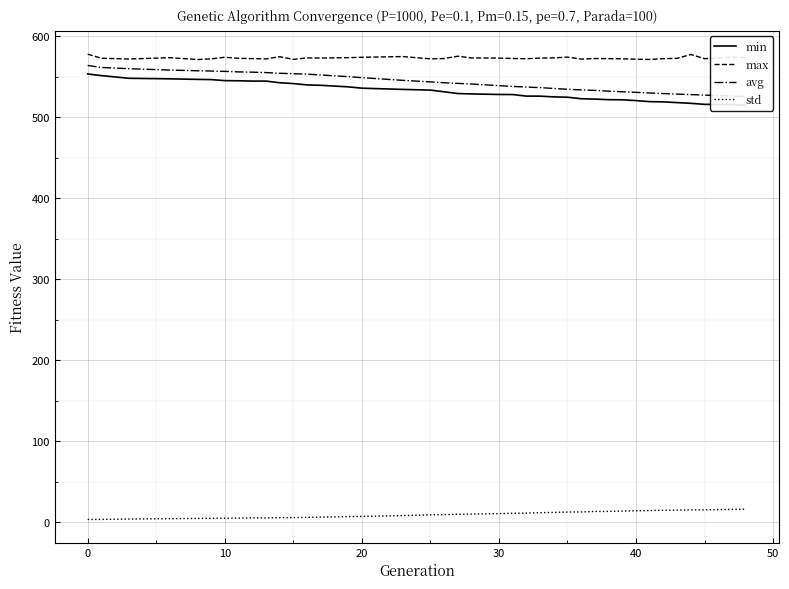

What is the minimum value shown in the chart?

3.5